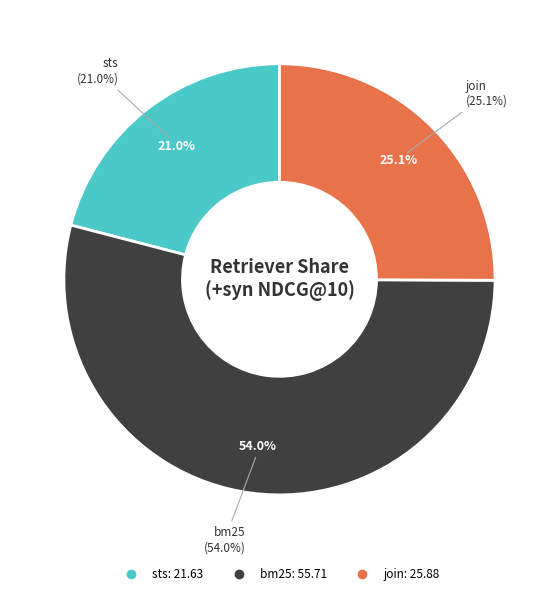

Between join and sts, which is larger?

join